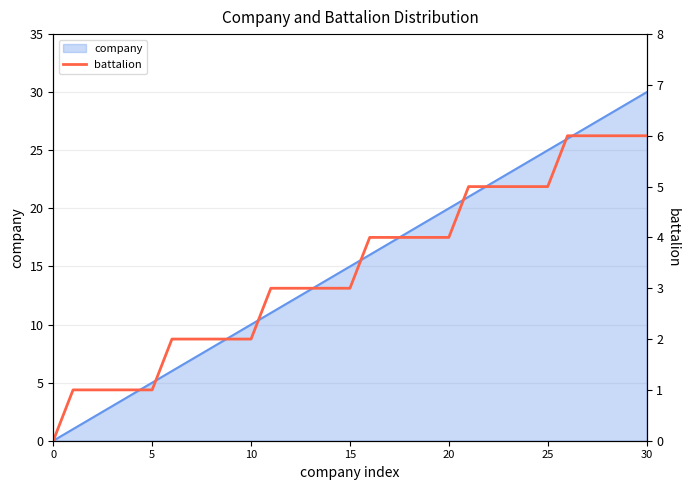

What is the label of the 5th point from the right?

26